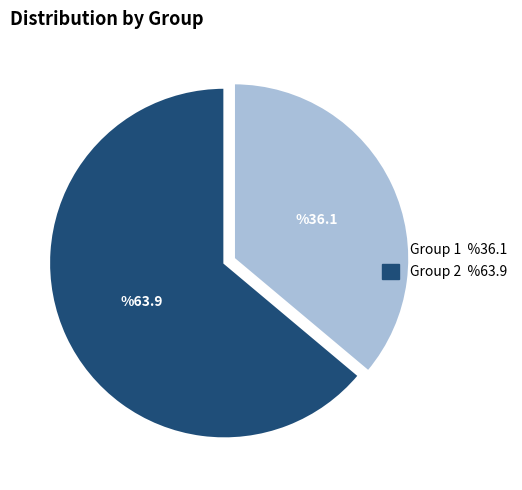

How many slices are in this pie chart?

2